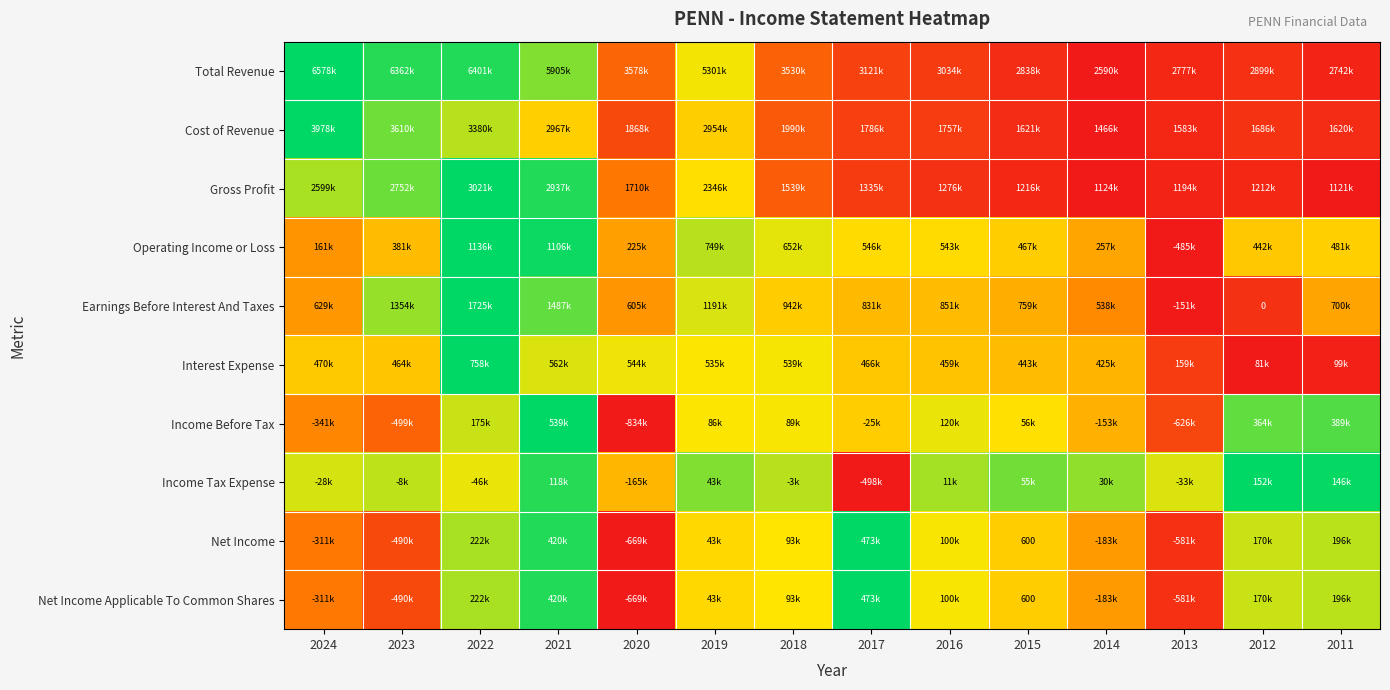

The value of Income Tax Expense at 2020 is 0.2. True or false?

False